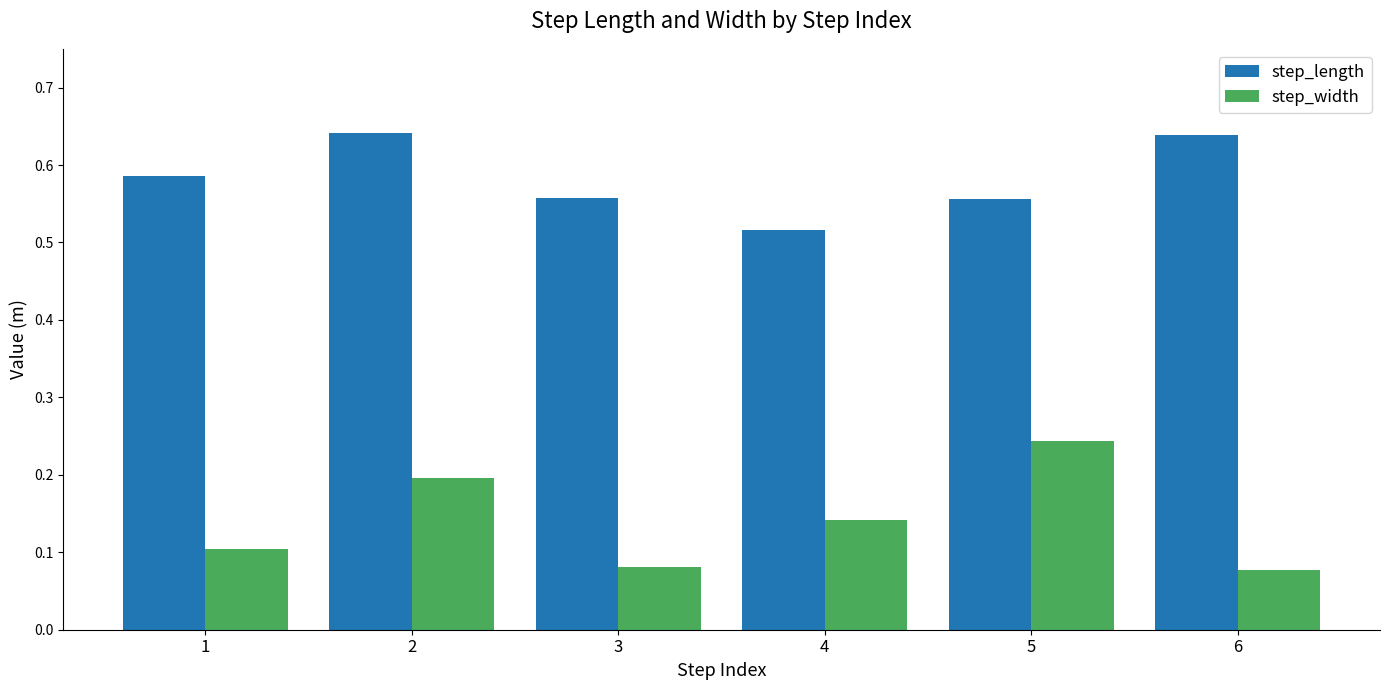

List the series in order of their peak value, highest first.

step_length, step_width